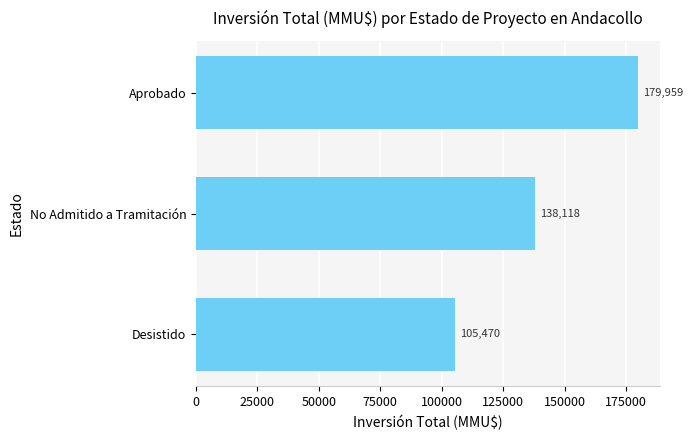

Reading bottom to top, what are all the values shown in this chart?

105470	138118	179959